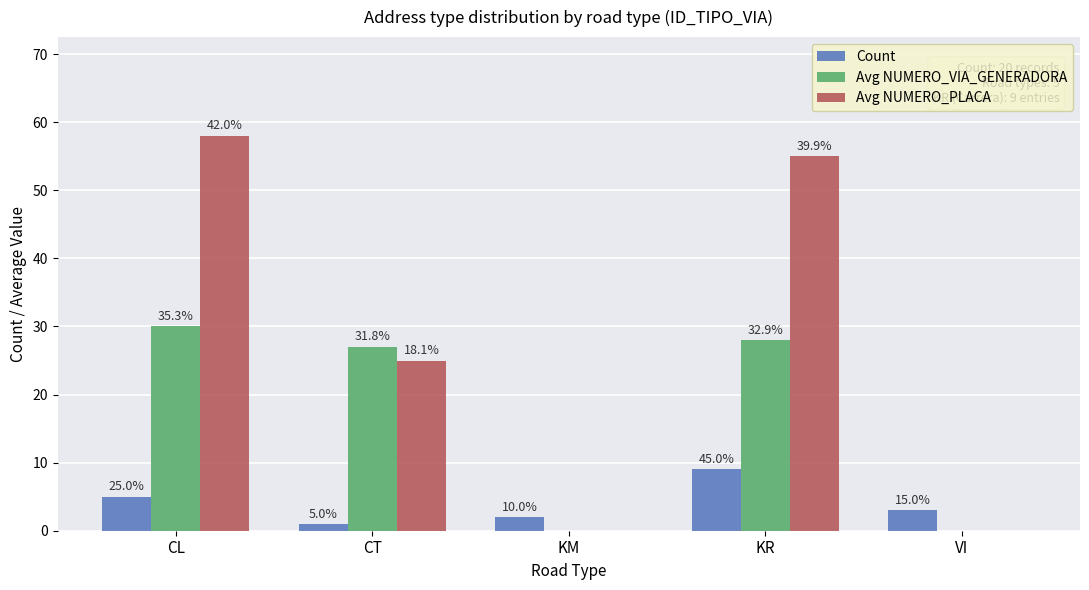

Which category has the highest value across all series?

CL